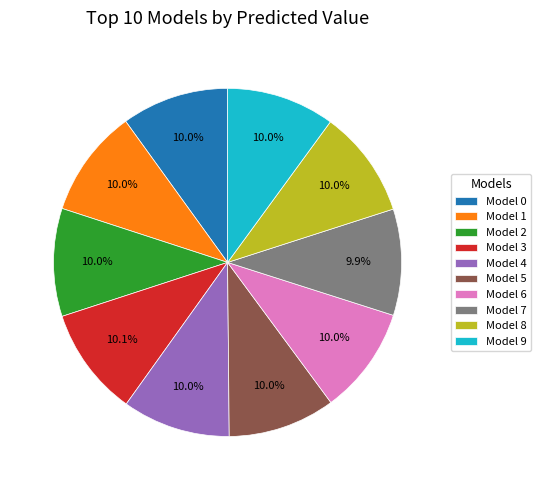

To the nearest percent, what portion does Model 7 represent?

10%